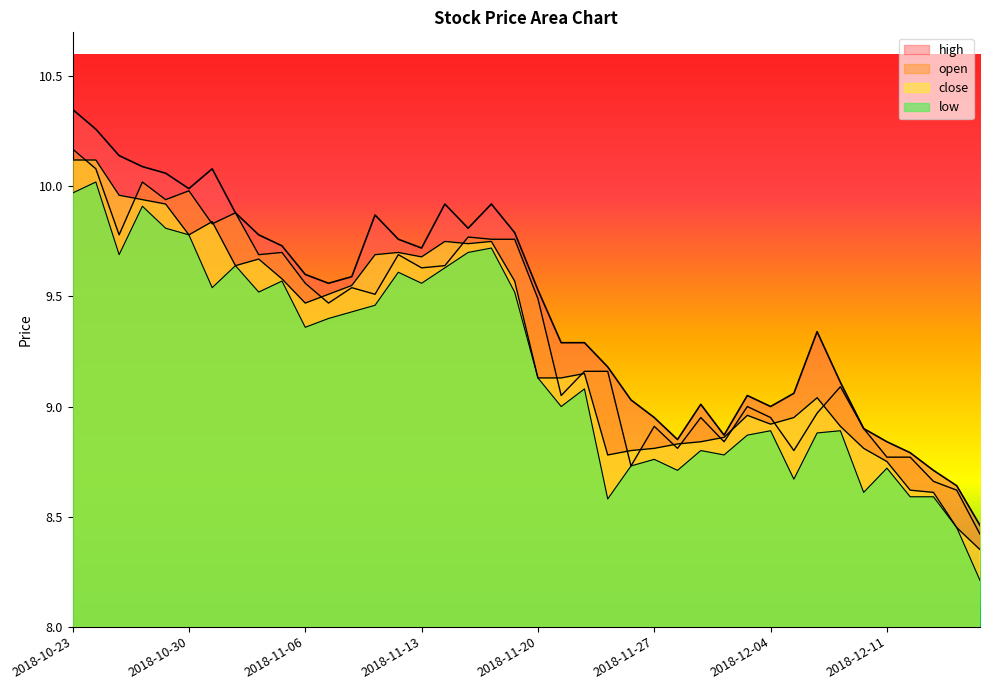

Rank the series by their average value, from highest to lowest.

high, open, close, low